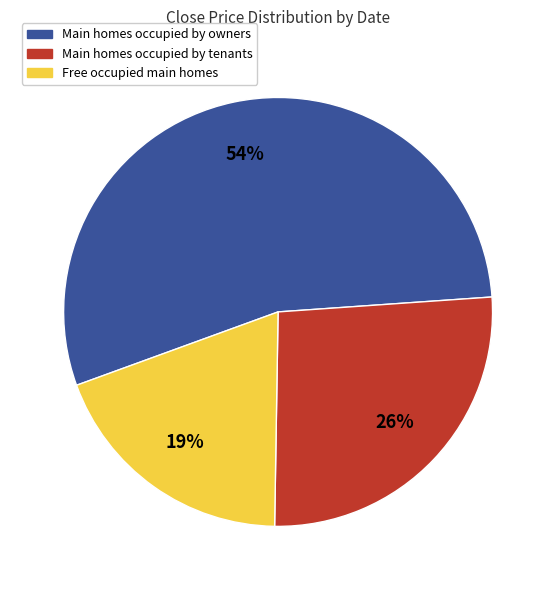

Is there any slice that represents more than half of the pie?

Yes